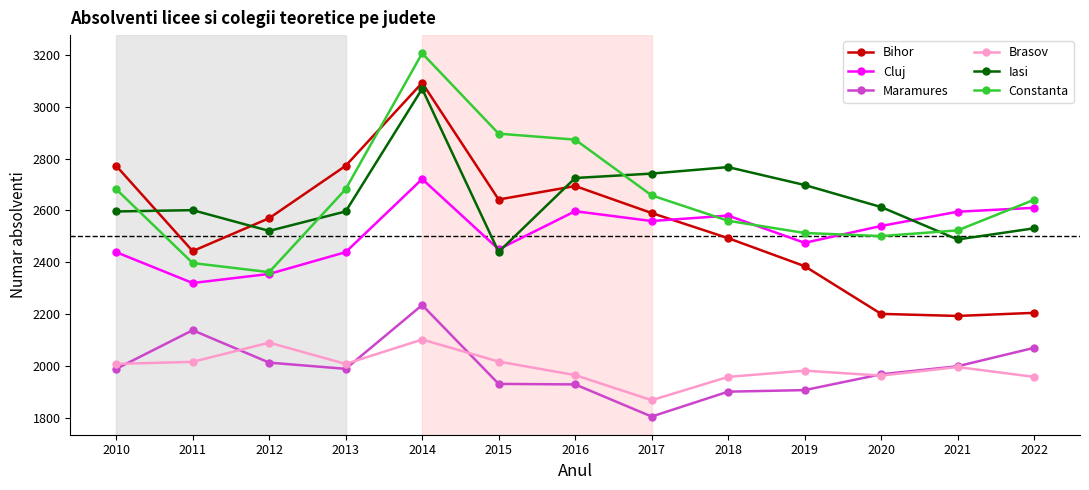

What is the sum of all Constanta values?

34494